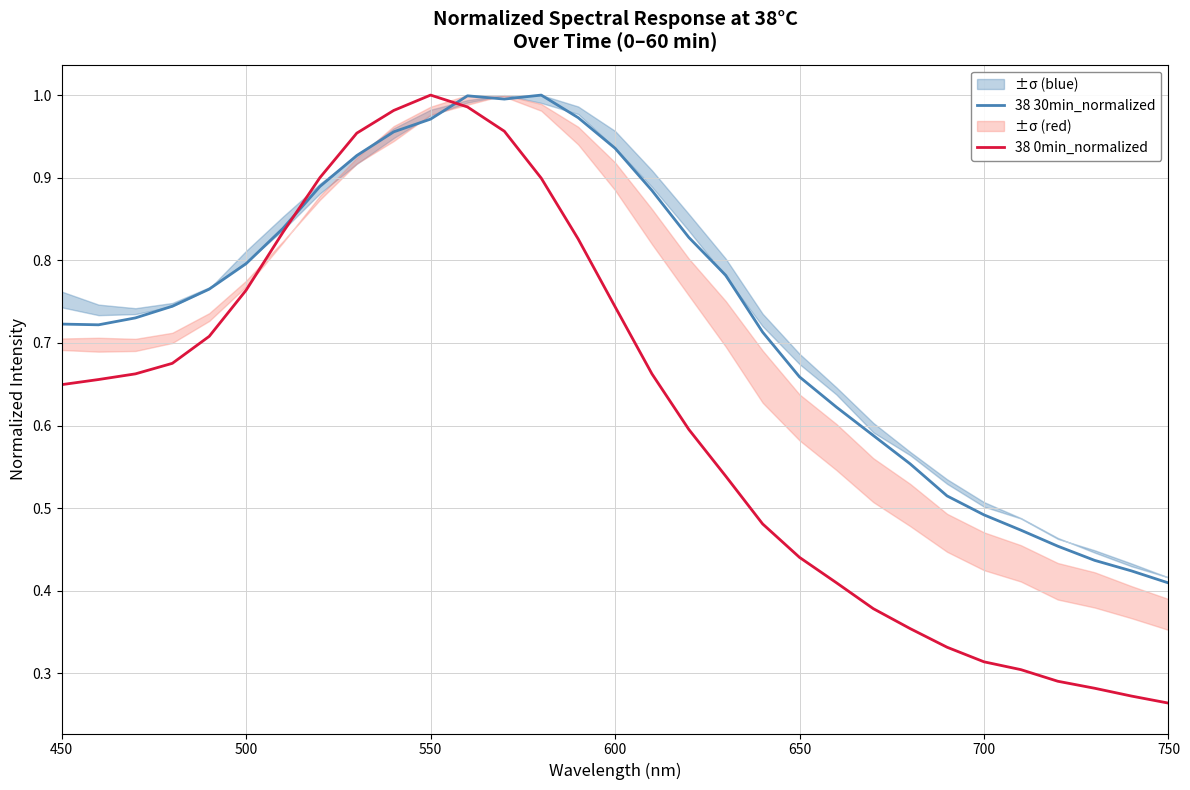

Which series has the largest total across all categories?

38 30min_normalized